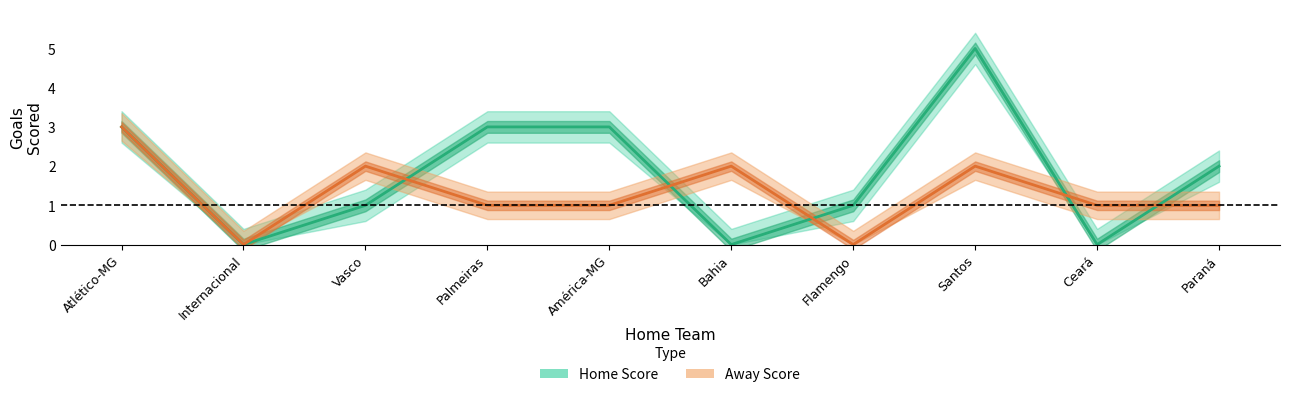

Is it true that Home Score equals 3 at Santos?

False